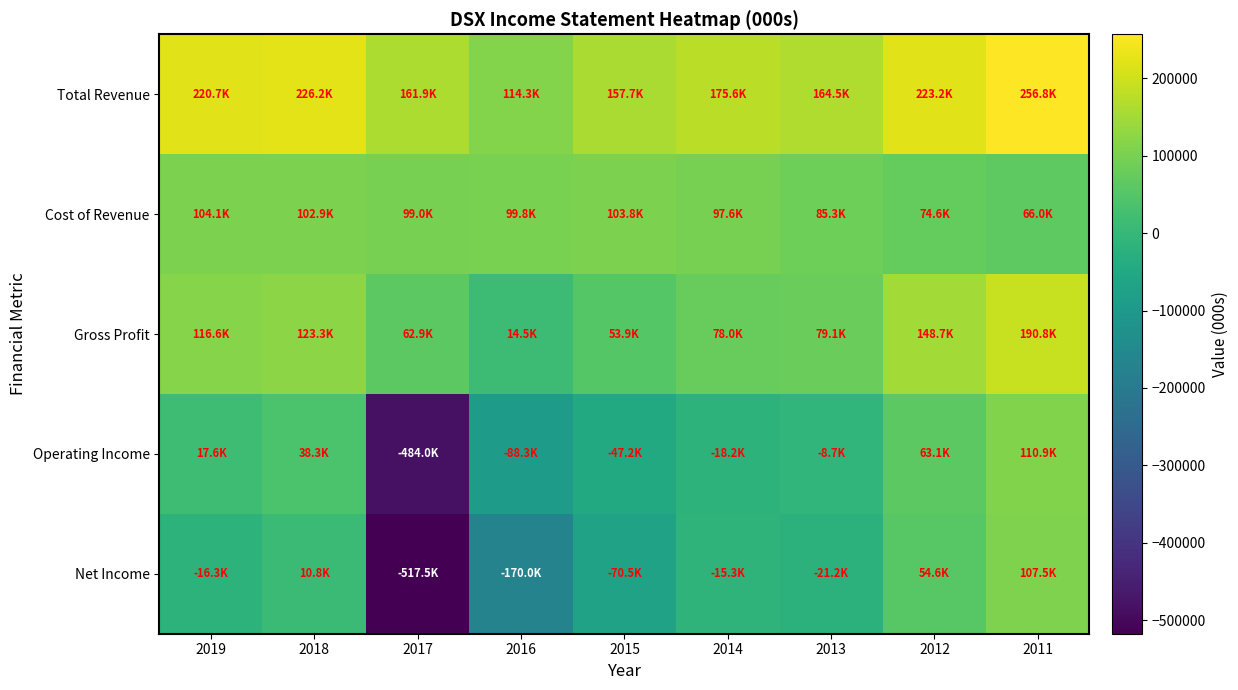

Reading right to left, list all the values displayed in this chart.

Total Revenue: 2011=256800	2012=223200	2013=164500	2014=175600	2015=157700	2016=114300	2017=161900	2018=226200	2019=220700
Cost of Revenue: 2011=66000	2012=74600	2013=85300	2014=97600	2015=103800	2016=99800	2017=99000	2018=102900	2019=104100
Gross Profit: 2011=190800	2012=148700	2013=79100	2014=78000	2015=53900	2016=14500	2017=62900	2018=123300	2019=116600
Operating Income: 2011=110900	2012=63100	2013=-8700	2014=-18200	2015=-47200	2016=-88300	2017=-484000	2018=38300	2019=17600
Net Income: 2011=107500	2012=54600	2013=-21200	2014=-15300	2015=-70500	2016=-170000	2017=-517500	2018=10800	2019=-16300